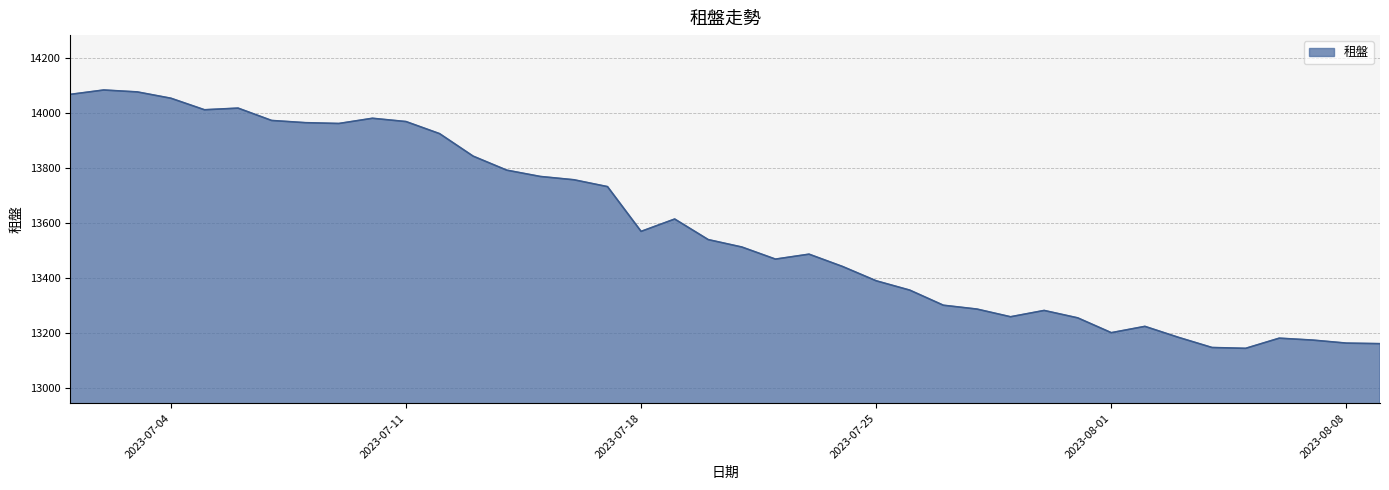

What is the greatest value displayed?

14084